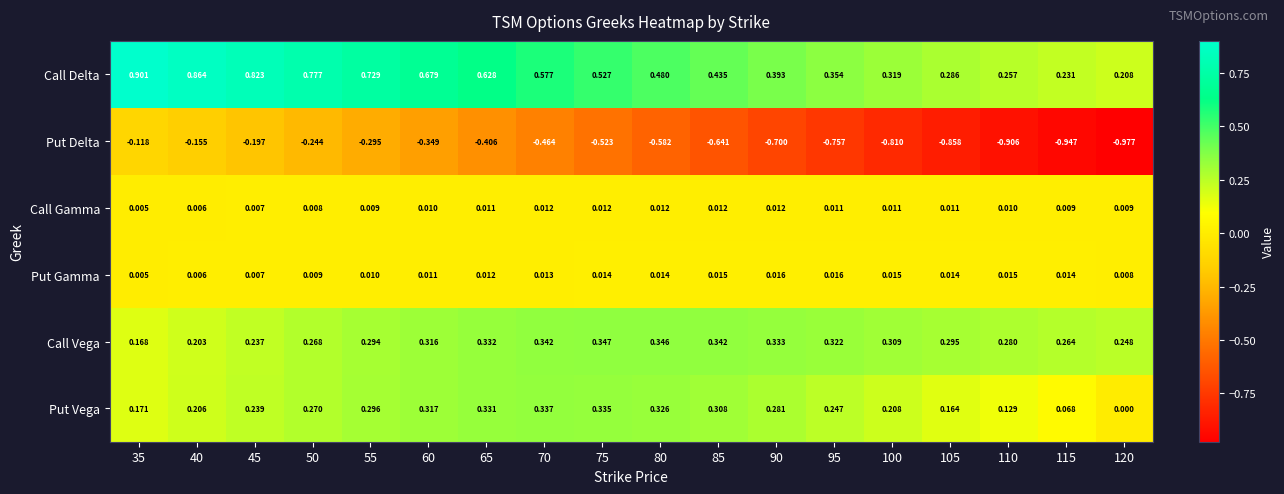

Which series has the largest total across all categories?

Call Delta